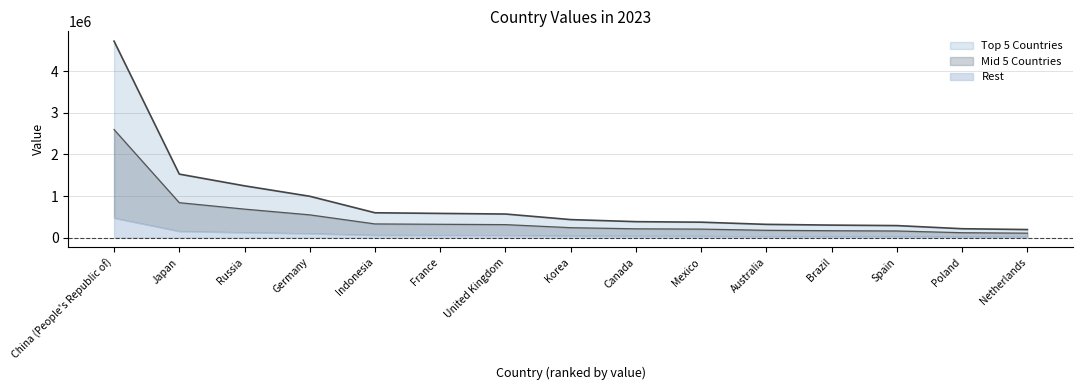

True or false: Mid 5 Countries and Rest intersect in this chart.

False